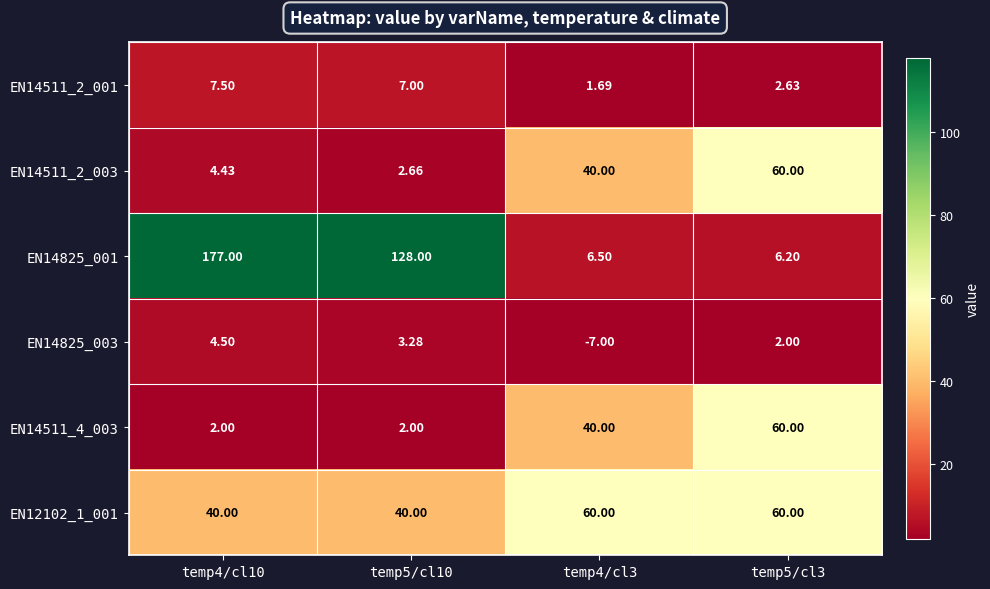

Is the value of EN12102_1_001 at temp4/cl3 greater than the value of EN14825_003 at temp4/cl3?

Yes